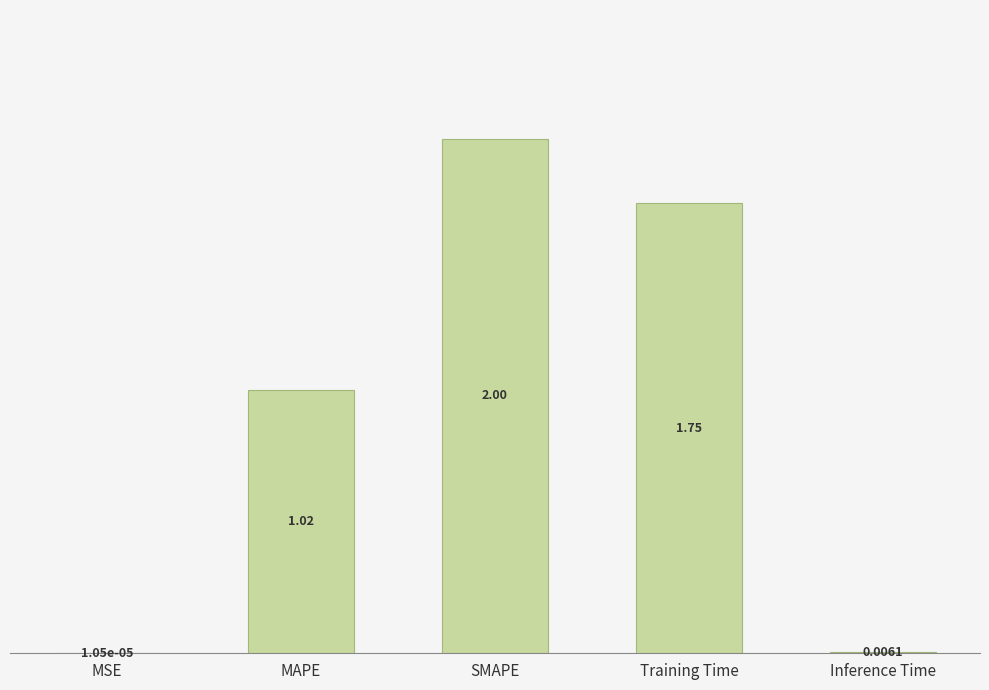

What is the change in value from MSE to Training Time?

+1.8